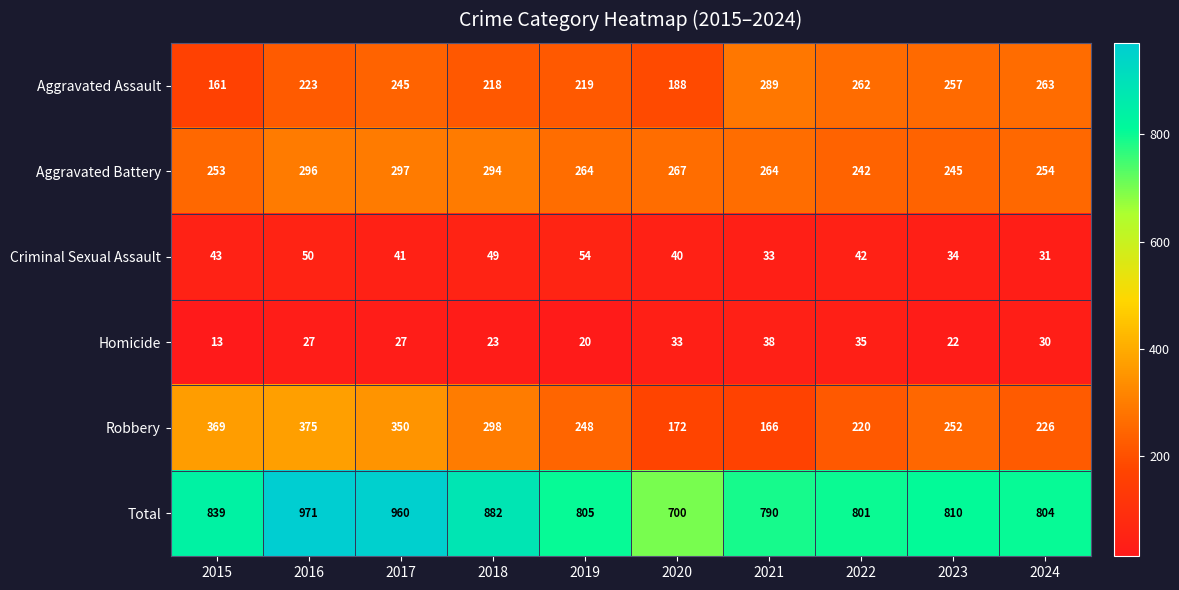

Which series has the largest total across all categories?

Total